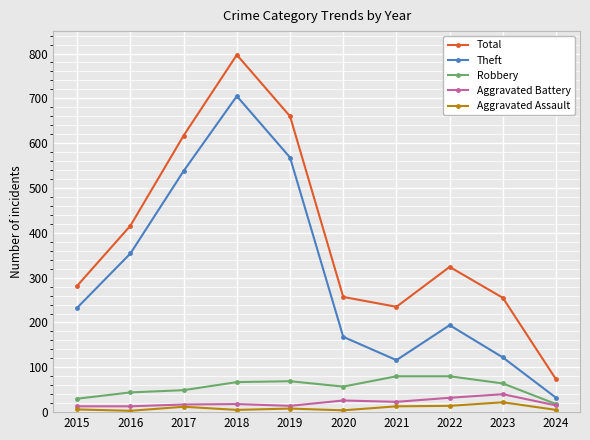

What is the value of the Total point at the 9th from the left?

255